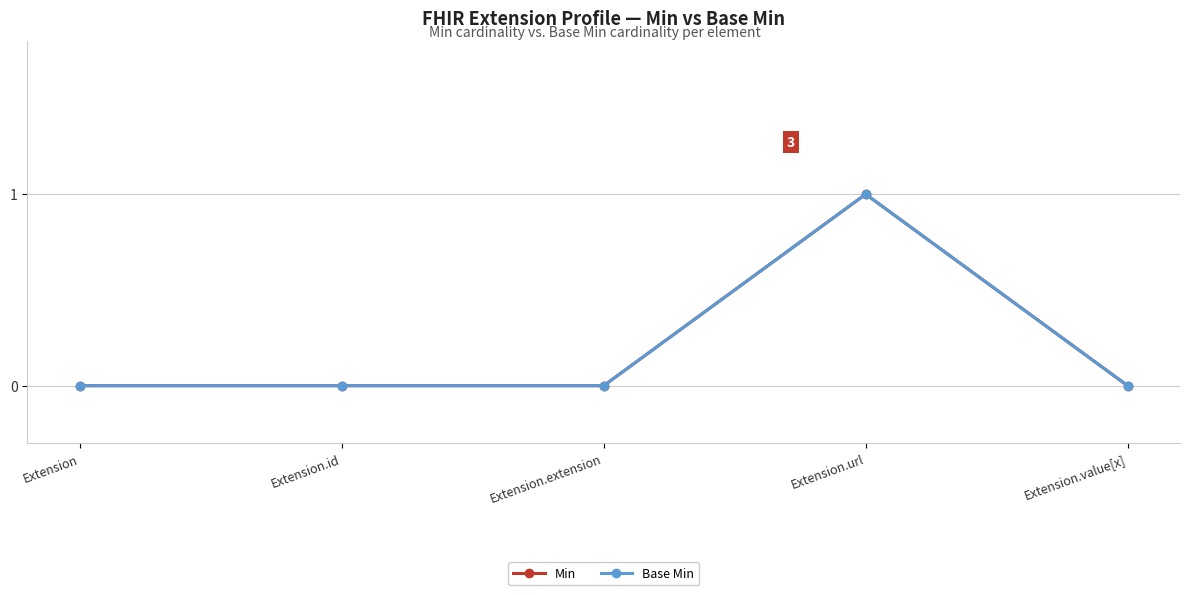

Does the chart have visible grid lines?

Yes